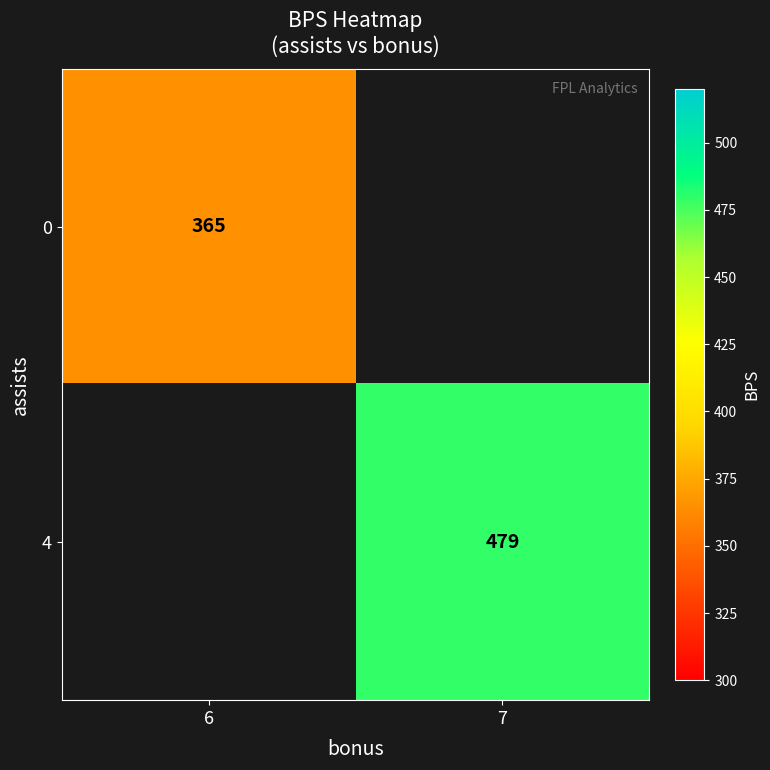

True or false: 4 has a value of 826.3 at 7.

False